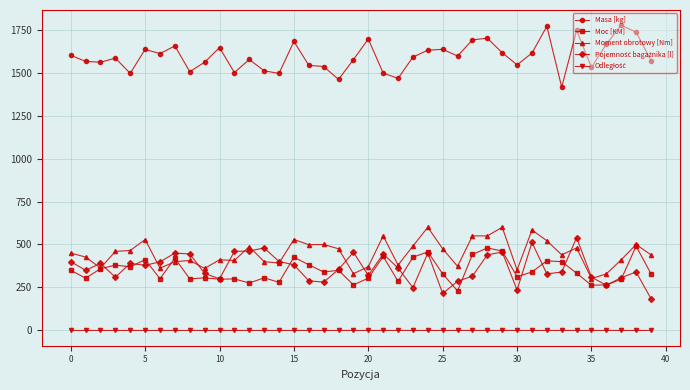

How many series are shown in this chart?

5